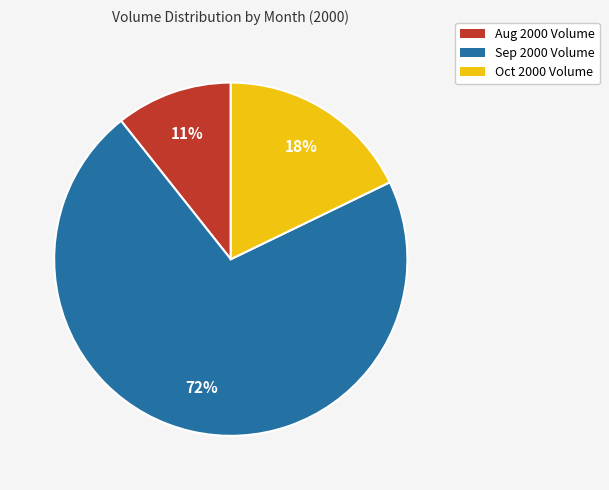

Approximately how many times larger is the value at Sep 2000 Volume compared to Oct 2000 Volume?

4.0